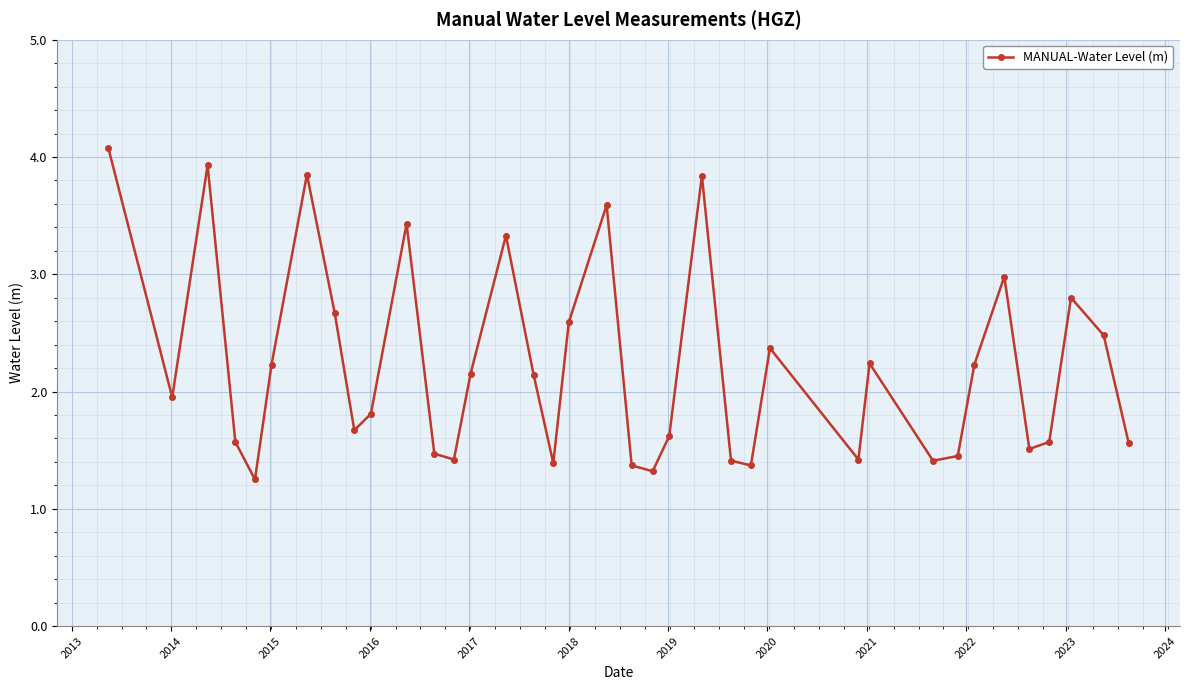

What is the value of the 15th point from the left?

3.3